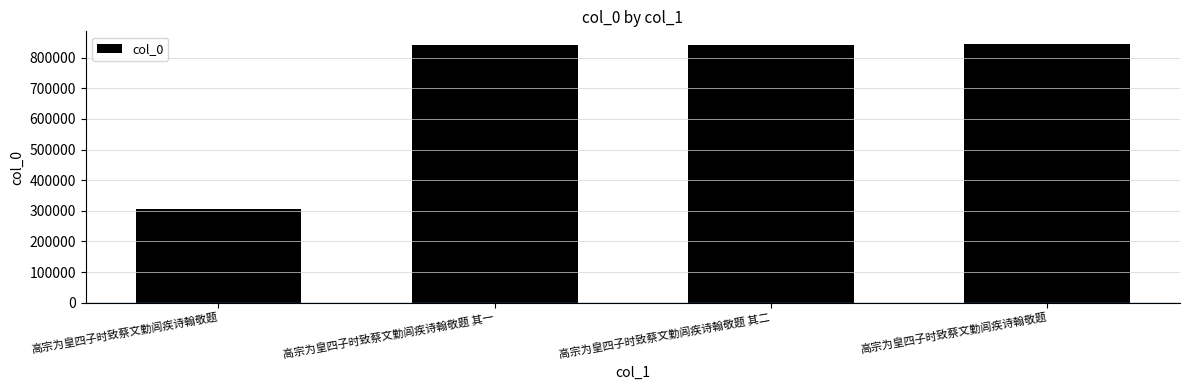

What value does the data have at 高宗为皇四子时致蔡文勤闾疾诗翰敬题, to the nearest 50?

307500